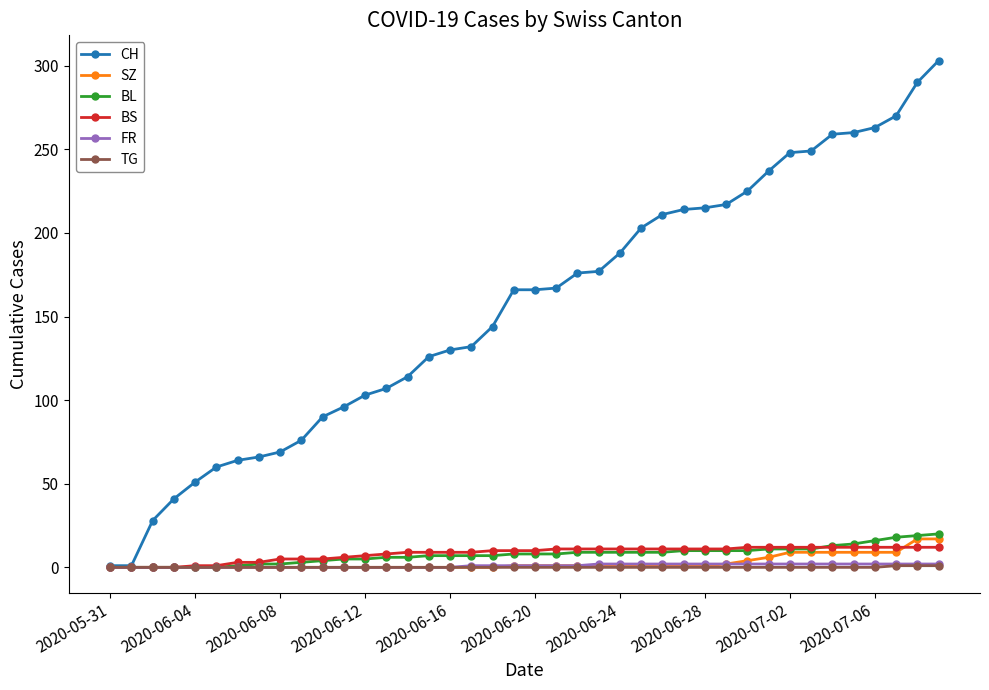

What is the average value of the FR series?

1